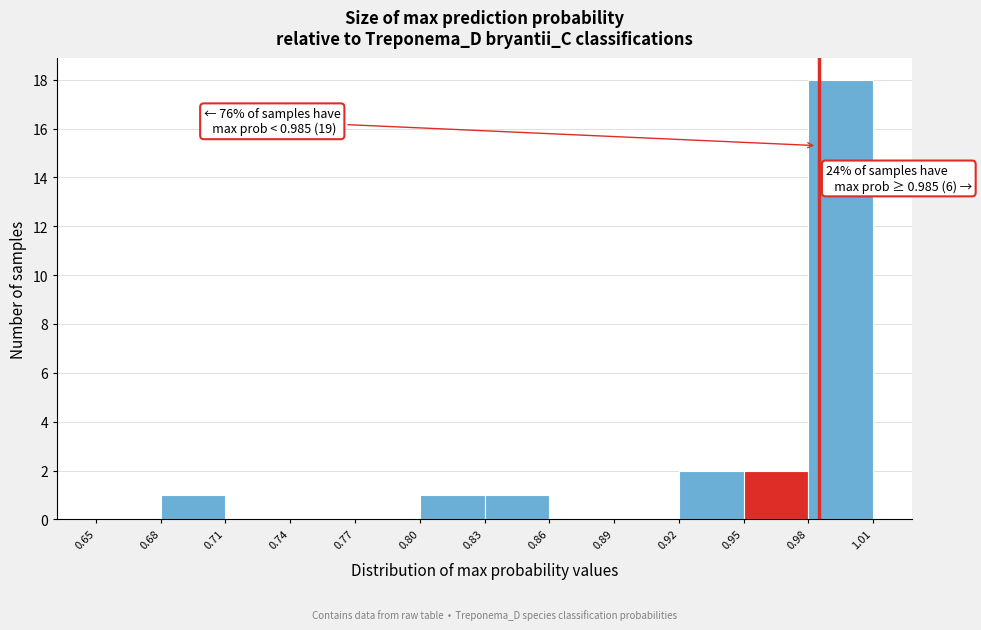

Which range on the x-axis has the tallest bar?

0.98 to 1.01